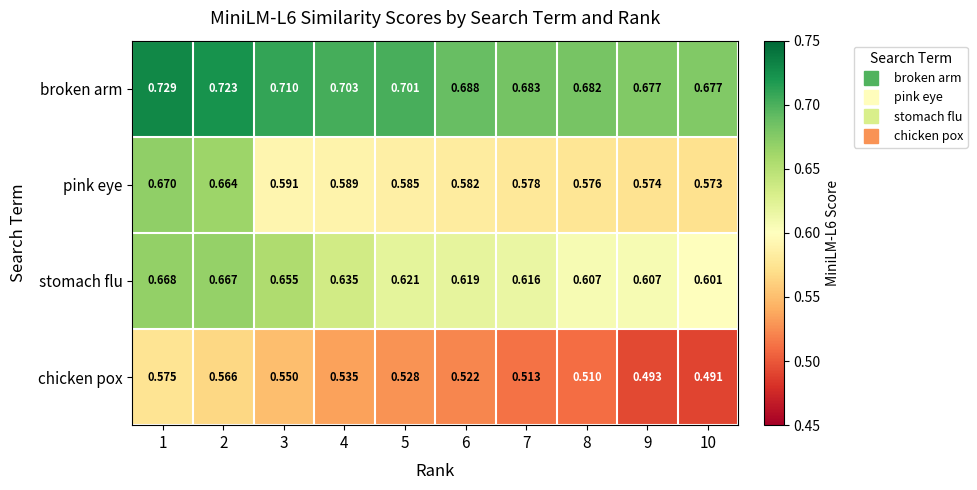

List the series in order of their overall mean, highest first.

broken arm, stomach flu, pink eye, chicken pox